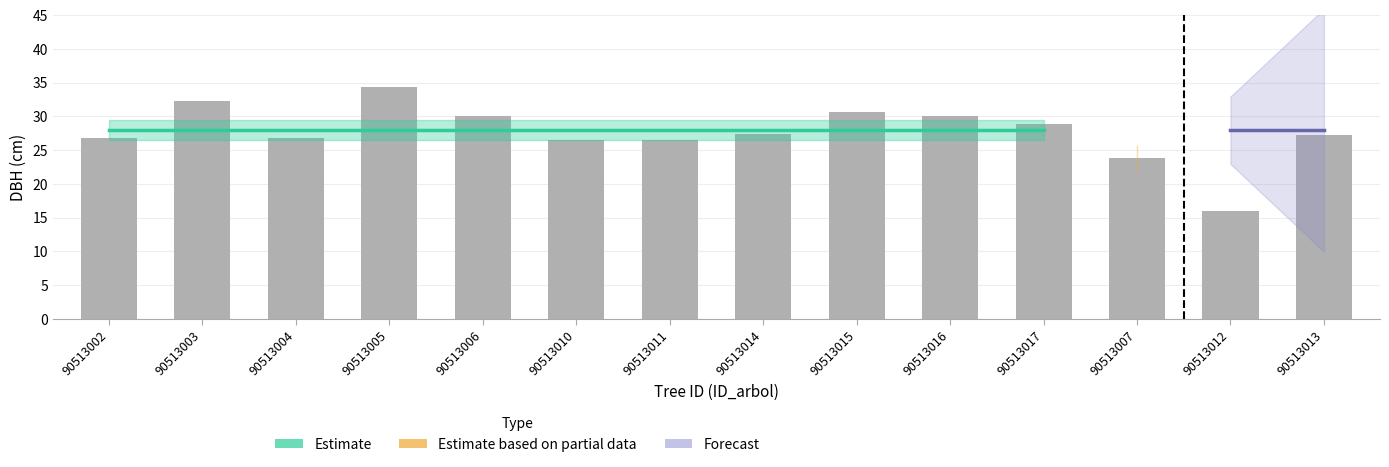

What is the value of the 9th bar from the left?

30.7